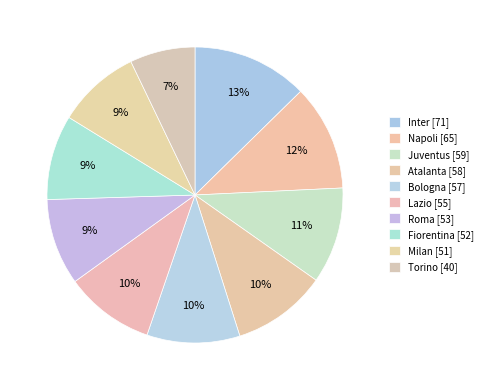

What percentage do Juventus and Lazio together represent?

20.3%